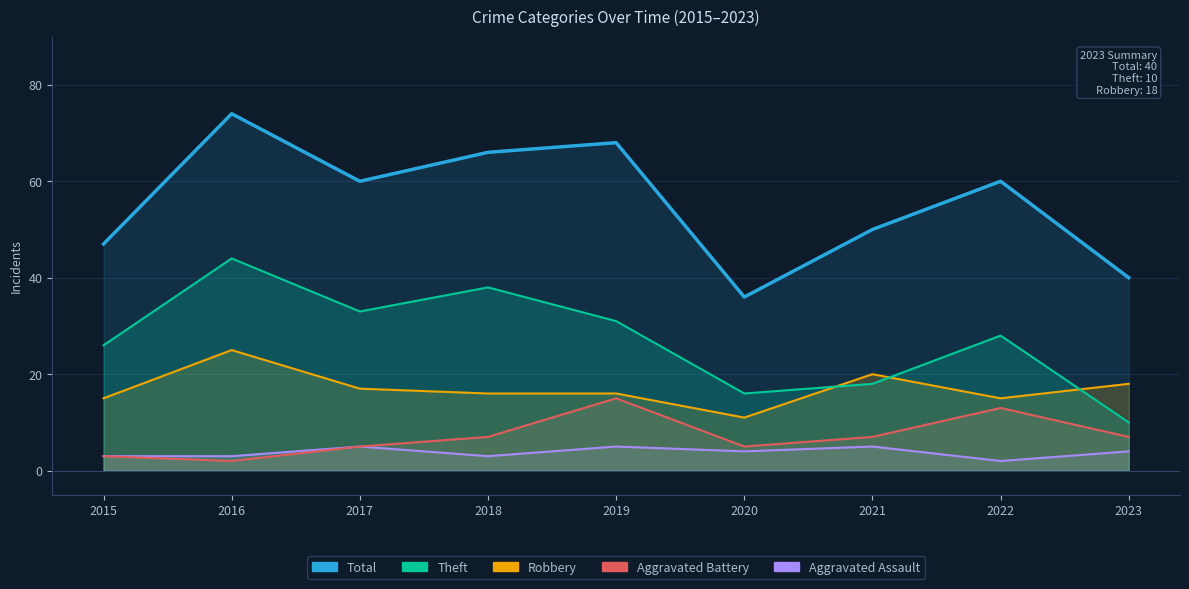

What is the ratio of the value at 2016 to the value at 2018?

1.1